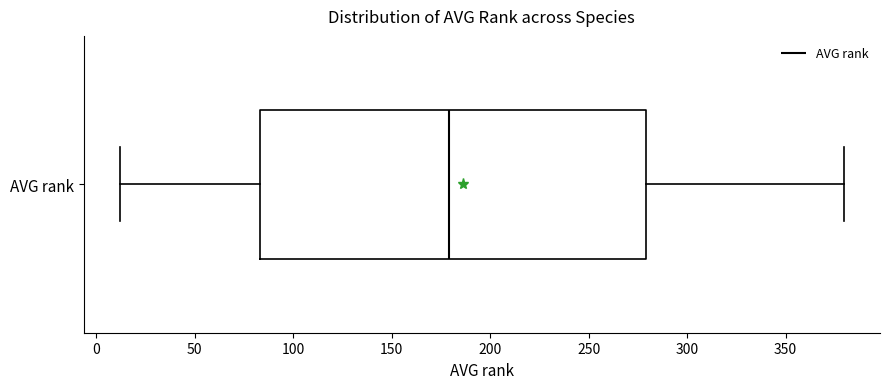

Read this box plot against the x-axis: the position of the median line, the range covered by the box, and the ends of both whiskers. The values are not printed on the chart, so give them approximately, as read against the axis.

median 180, box 85 to 280, whiskers 10 to 380